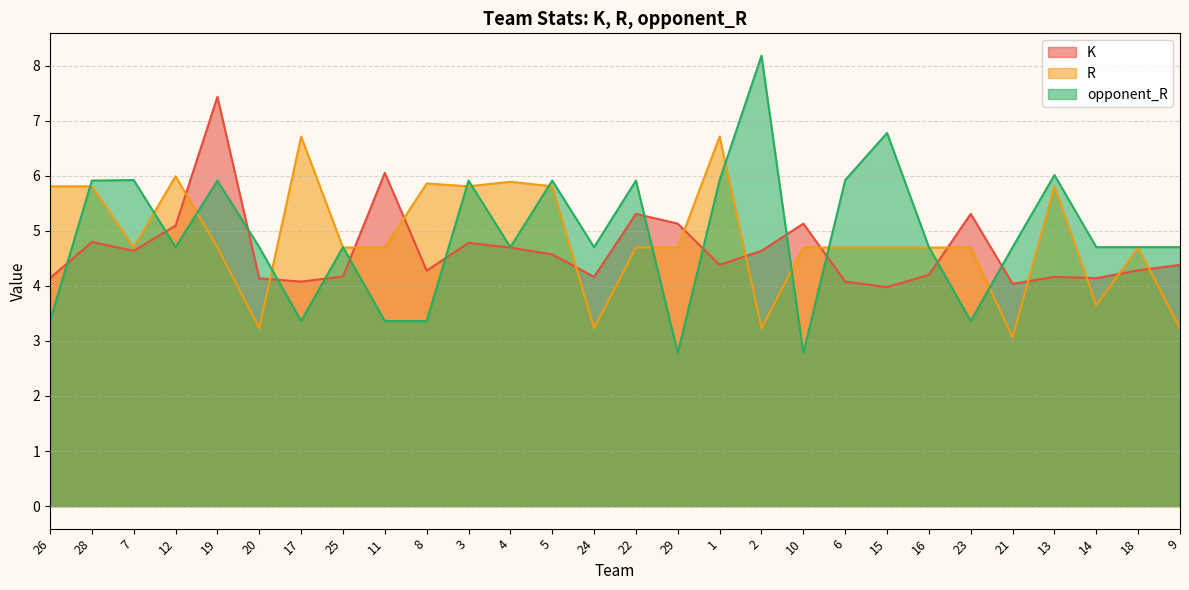

How many lines are shown in the chart?

3